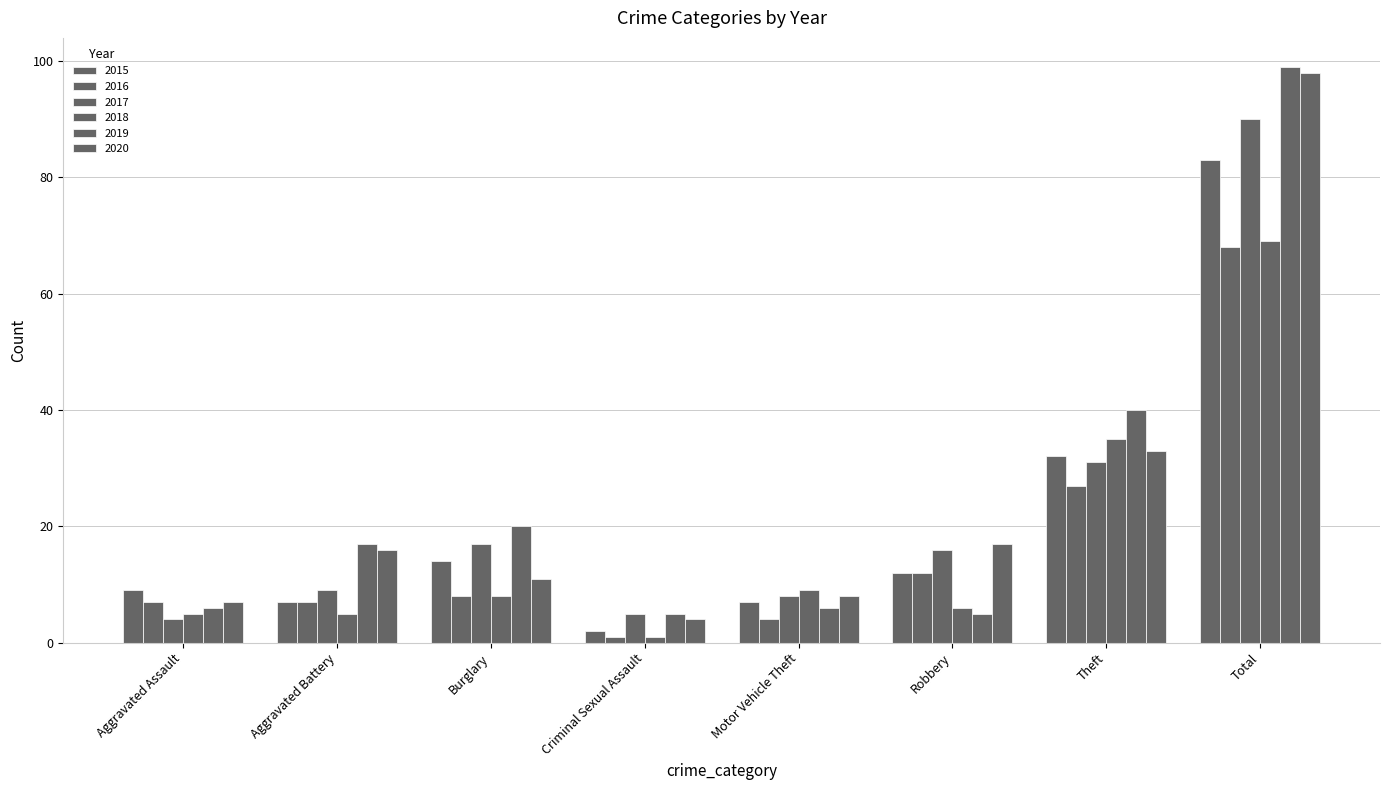

What is the highest value of the 2017 series?

90